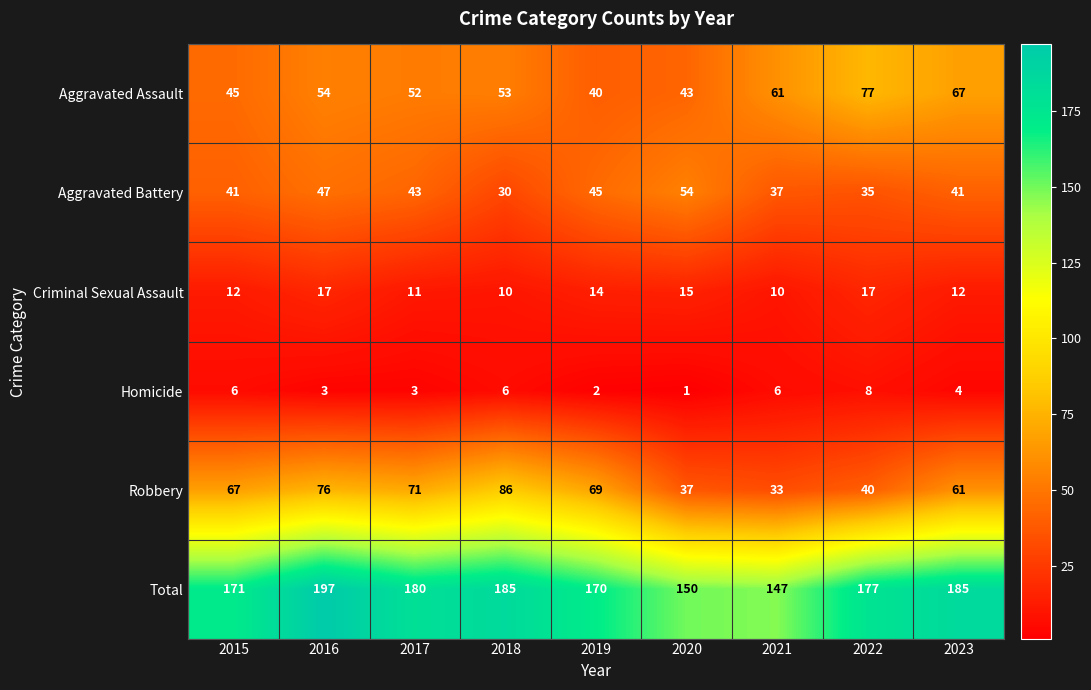

True or false: Aggravated Assault has a value of 45 at 2015.

True